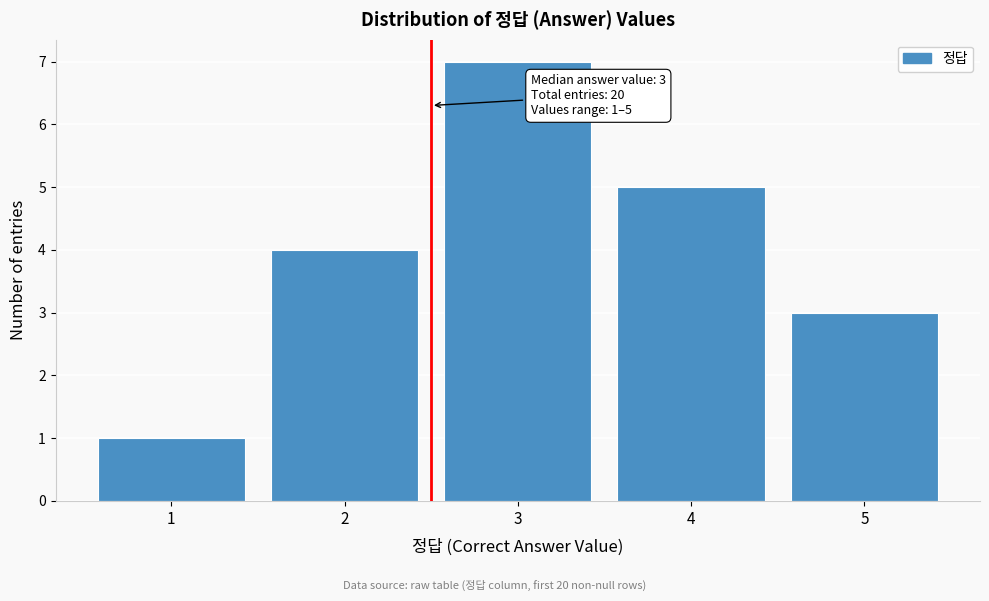

Reading right to left, extract all data points from this chart.

3	5	7	4	1